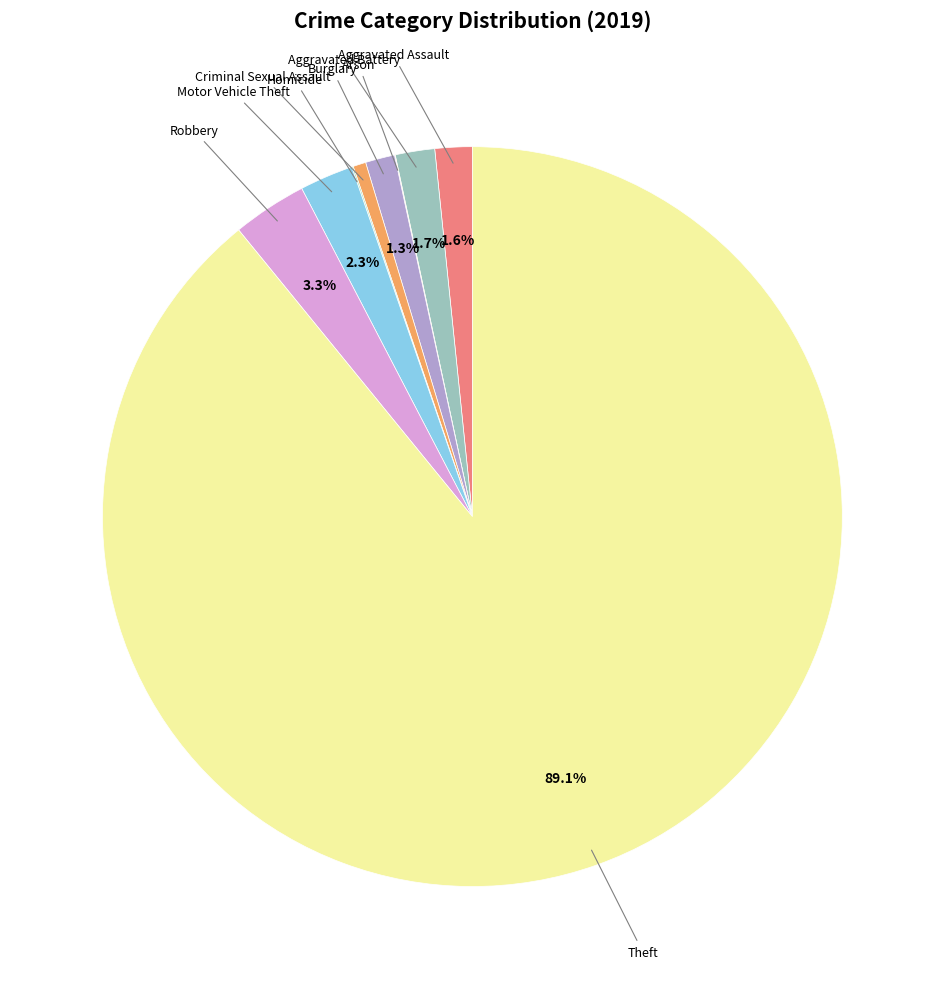

Count the number of slices in the pie.

9